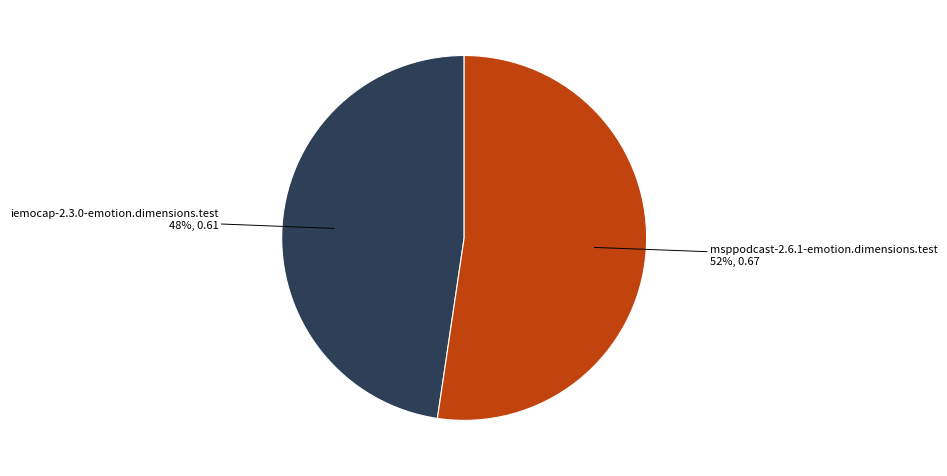

Between iemocap-2.3.0-emotion.dimensions.test and msppodcast-2.6.1-emotion.dimensions.test, which is larger?

msppodcast-2.6.1-emotion.dimensions.test